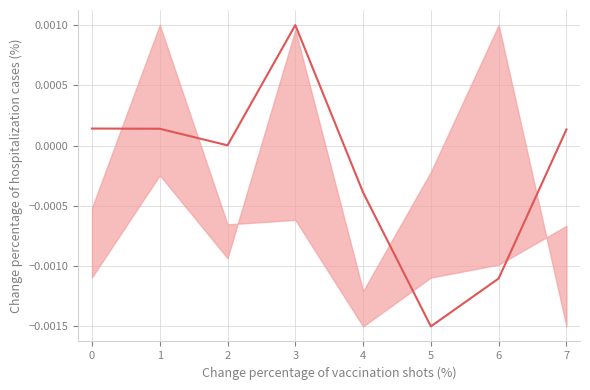

The value at 7 is 0.0. True or false?

True